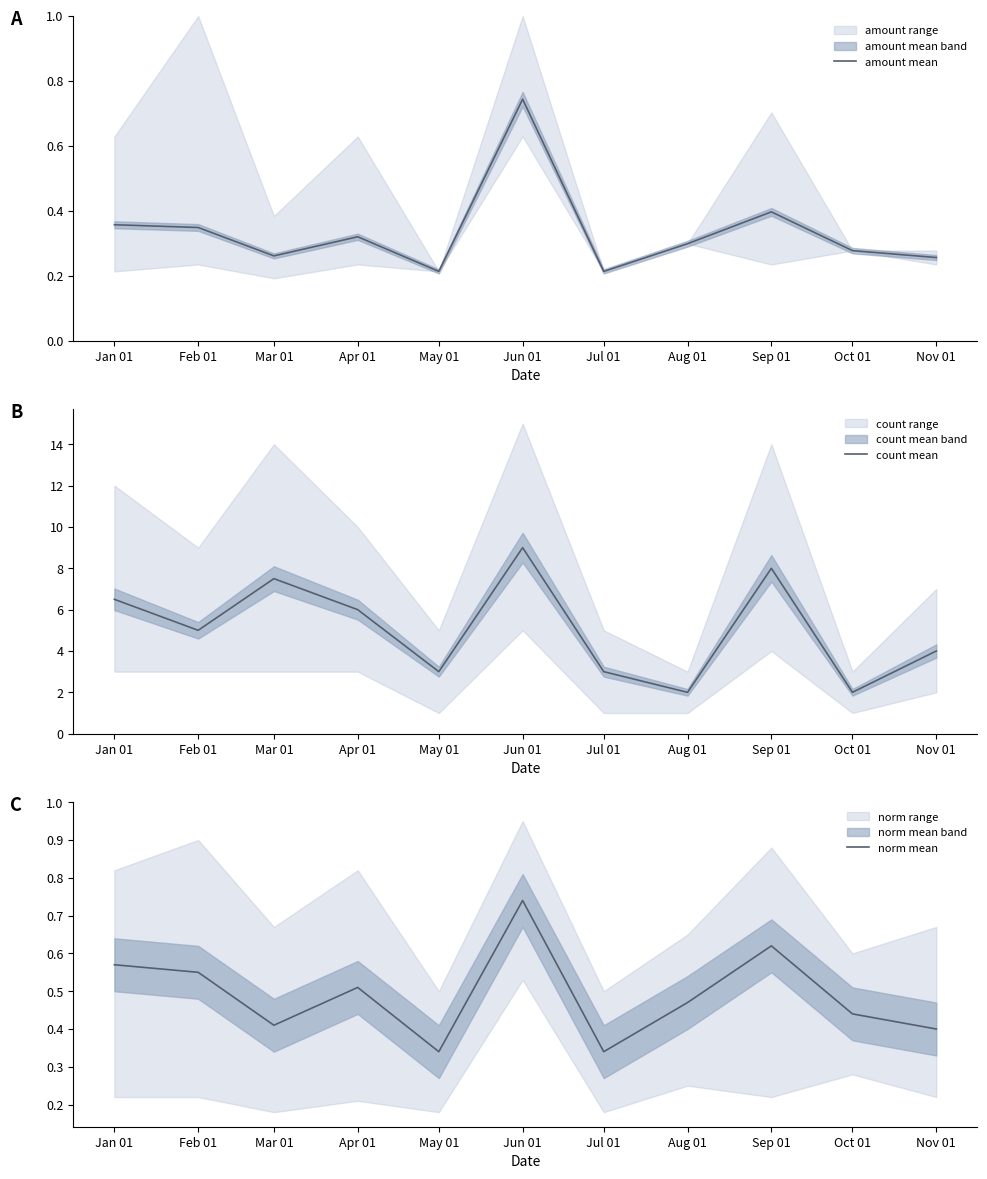

How many lines are shown in the chart?

3